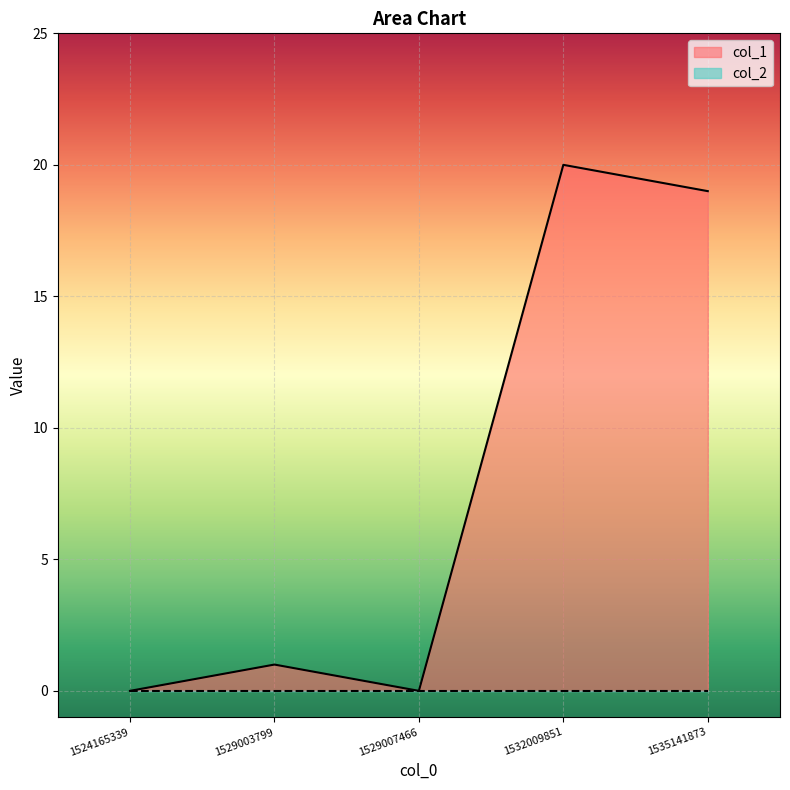

Is it true that the value at 1529007466 is 13?

False